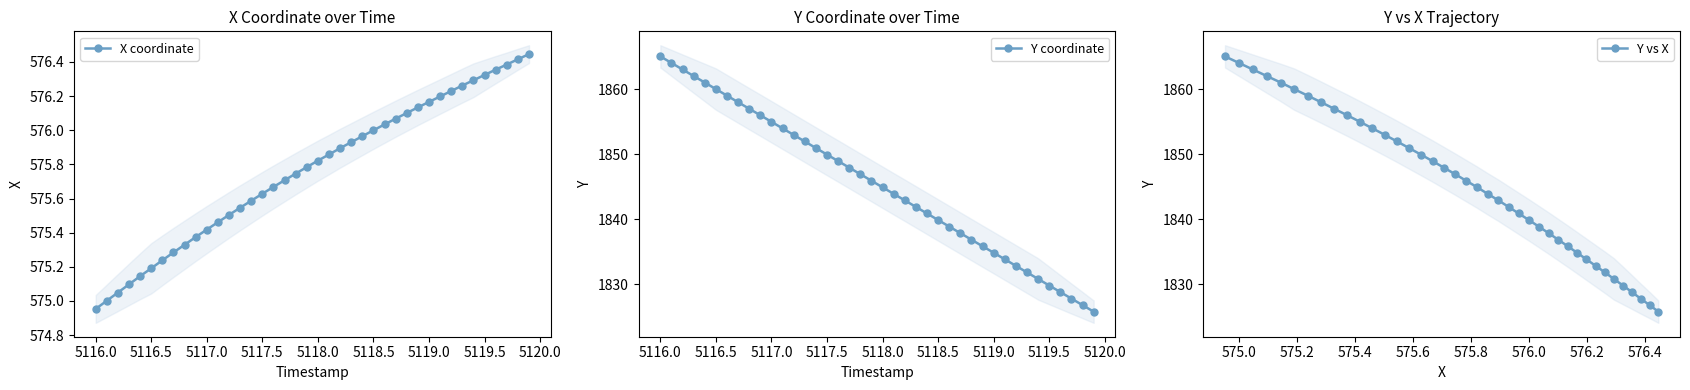

True or false: Y coordinate has more than 2 points higher than both neighbors.

False